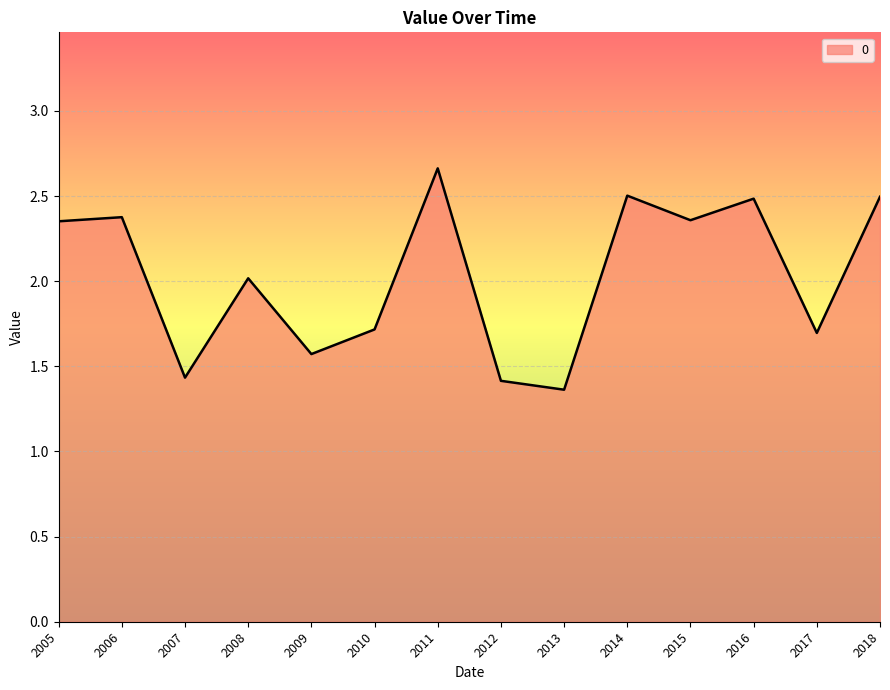

Does the chart have visible grid lines?

Yes